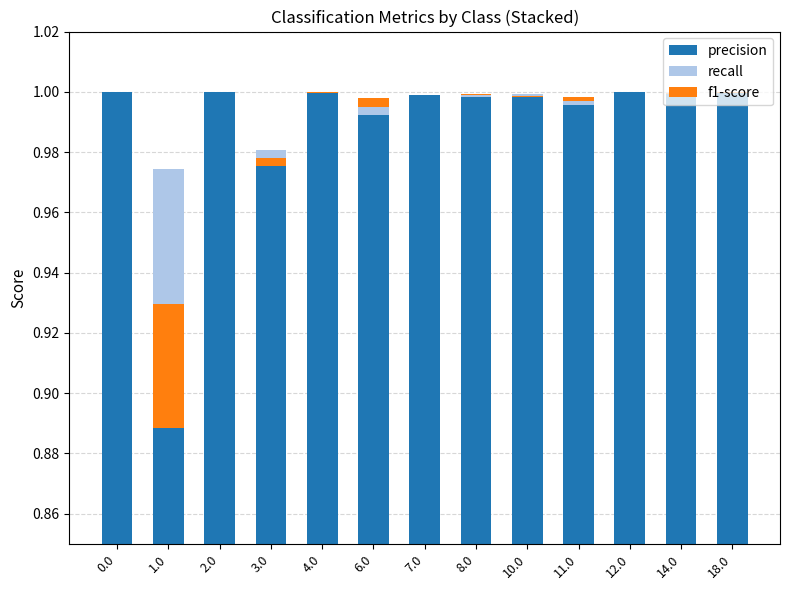

The precision series shows 1.7 at 8.0. True or false?

False